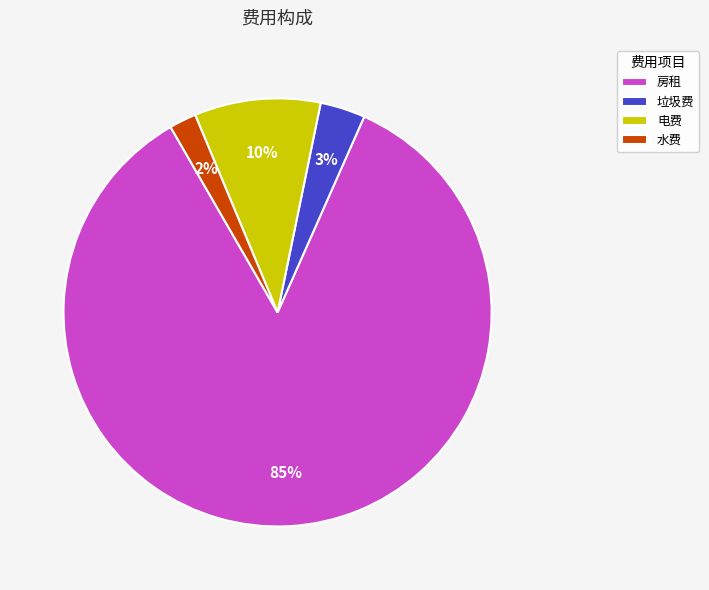

To the nearest percent, what portion does 电费 represent?

10%